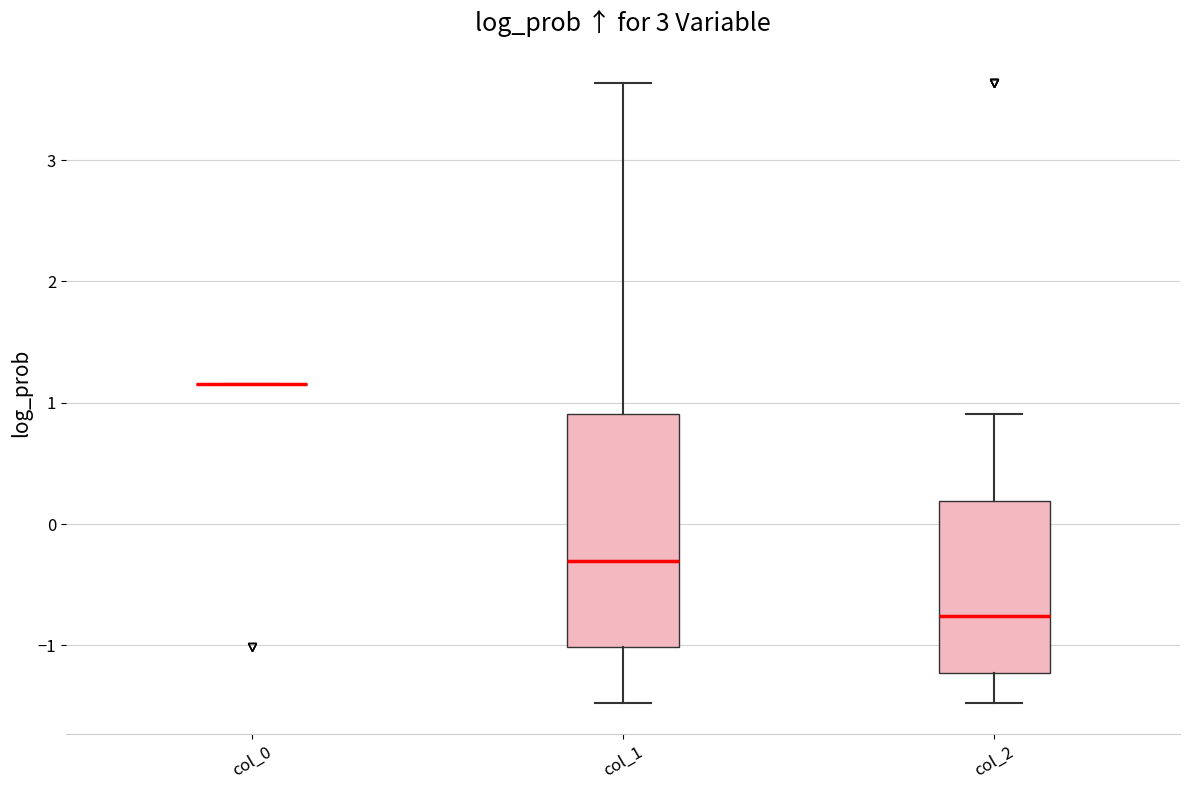

Comparing the boxes themselves (not the whiskers), which one is the tallest?

col_1